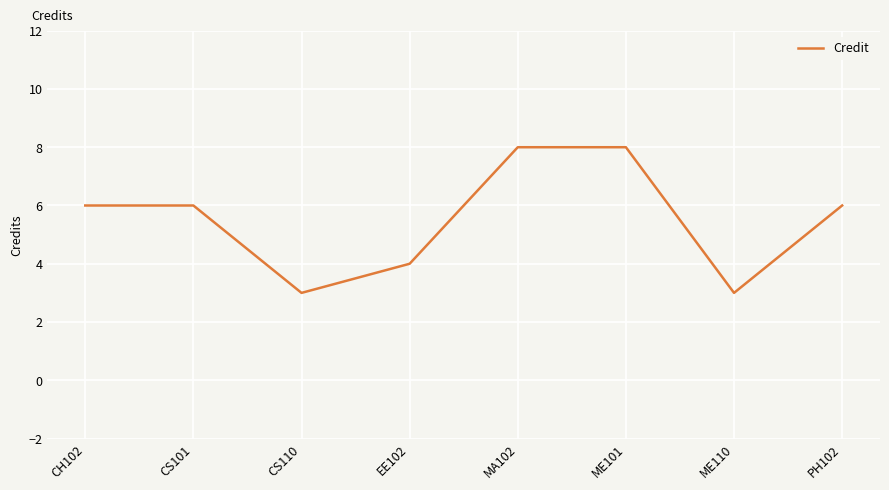

Does the chart have visible grid lines?

Yes